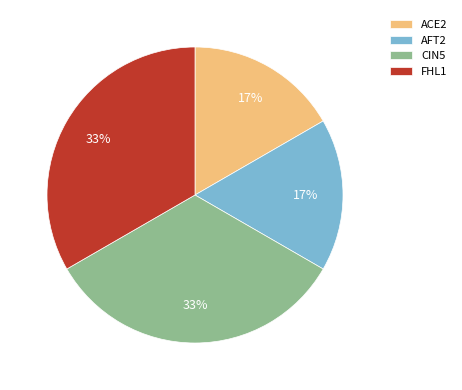

Which has a higher value, AFT2 or FHL1?

FHL1